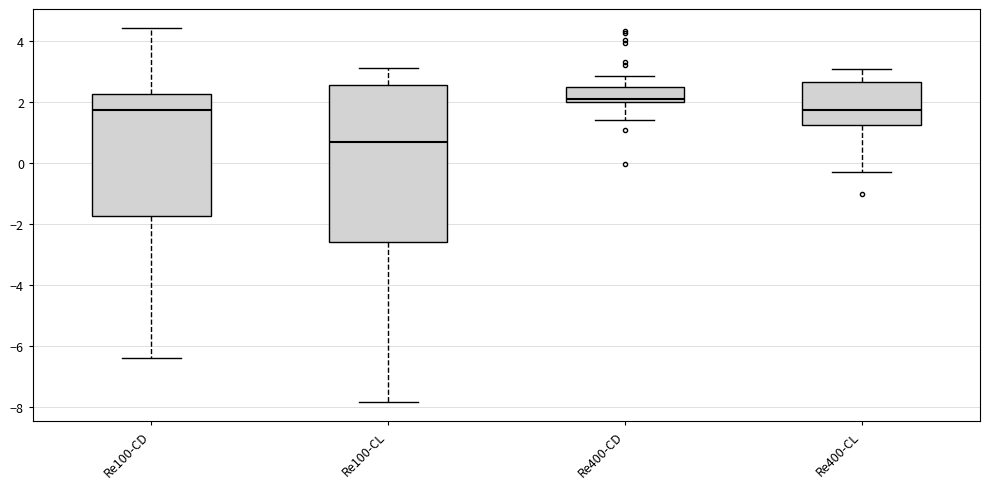

Reading left to right, read every box against the y-axis: the position of its median line, the range the box covers, and the ends of its whiskers. The values are not printed on the chart, so give them approximately, as read against the axis.

Re100-CD: median 1.8, box -1.8 to 2.2, whiskers -6.4 to 4.4
Re100-CL: median 0.8, box -2.6 to 2.6, whiskers -7.8 to 3.0
Re400-CD: median 2.2, box 2.0 to 2.4, whiskers 1.4 to 2.8
Re400-CL: median 1.8, box 1.2 to 2.6, whiskers -0.4 to 3.0